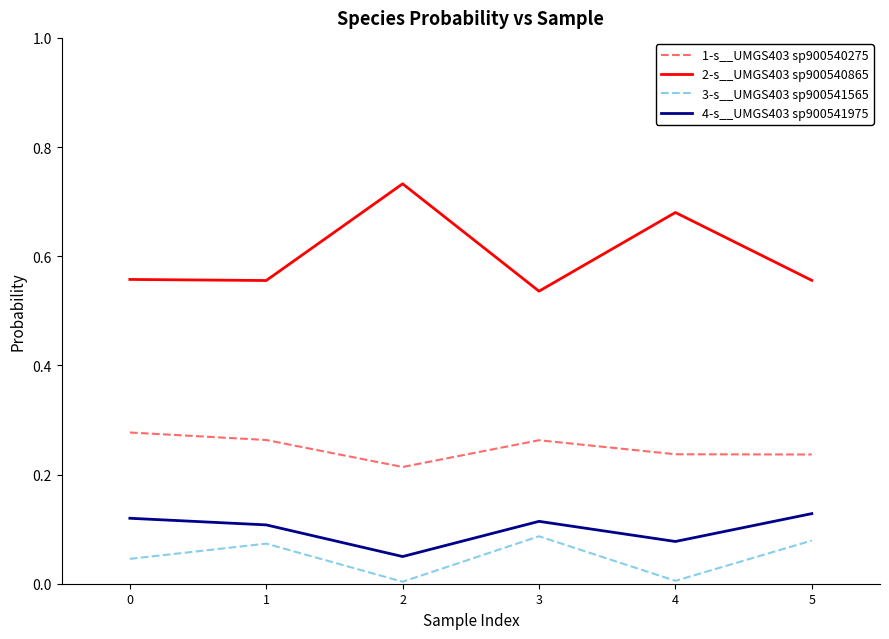

What is the spread (max minus min) of values at 3?

0.4